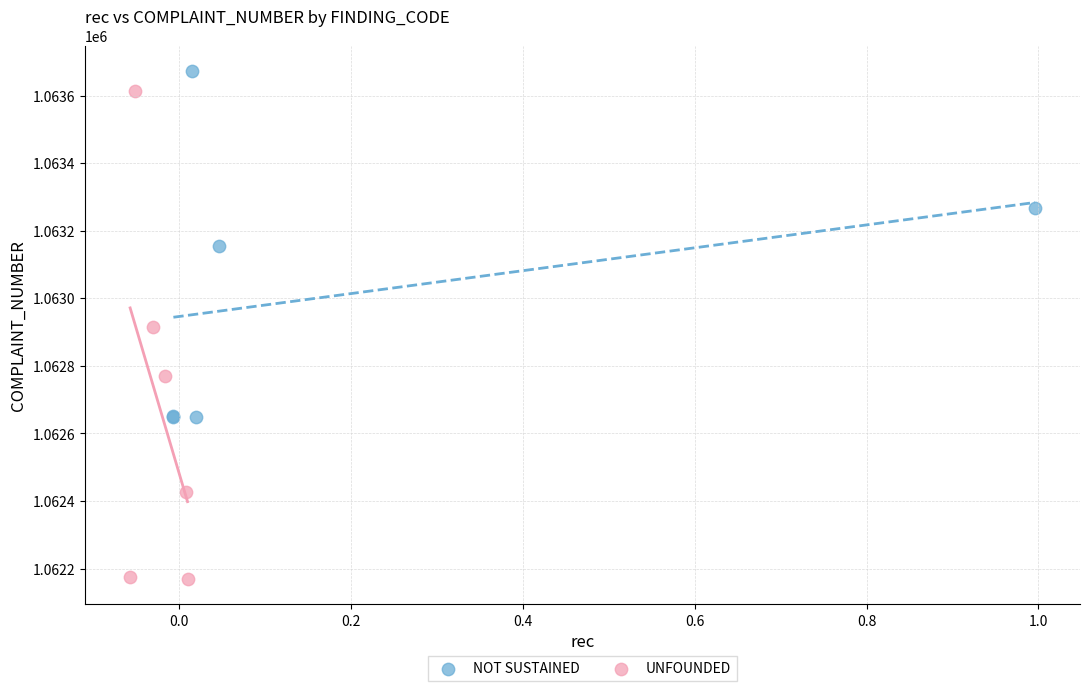

Which series contains the highest Y value?

NOT SUSTAINED